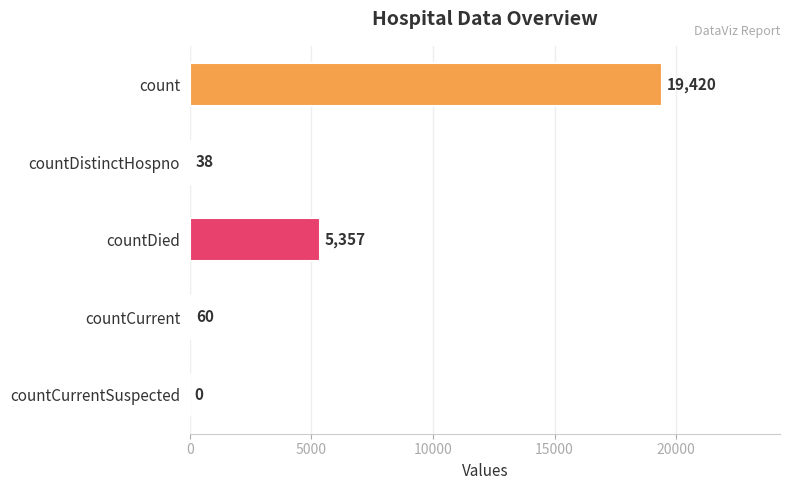

Reading top to bottom, list all the values displayed in this chart.

count=19420	countDistinctHospno=38	countDied=5357	countCurrent=60	countCurrentSuspected=0